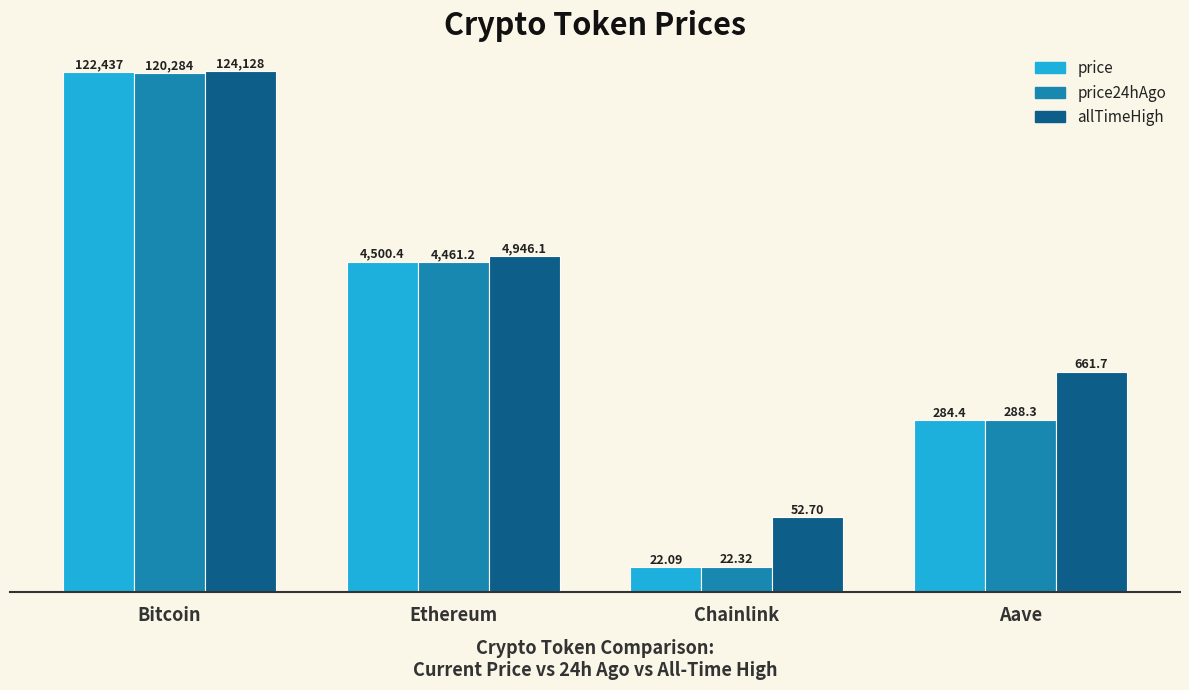

What is the sum of all price values?

127243.9